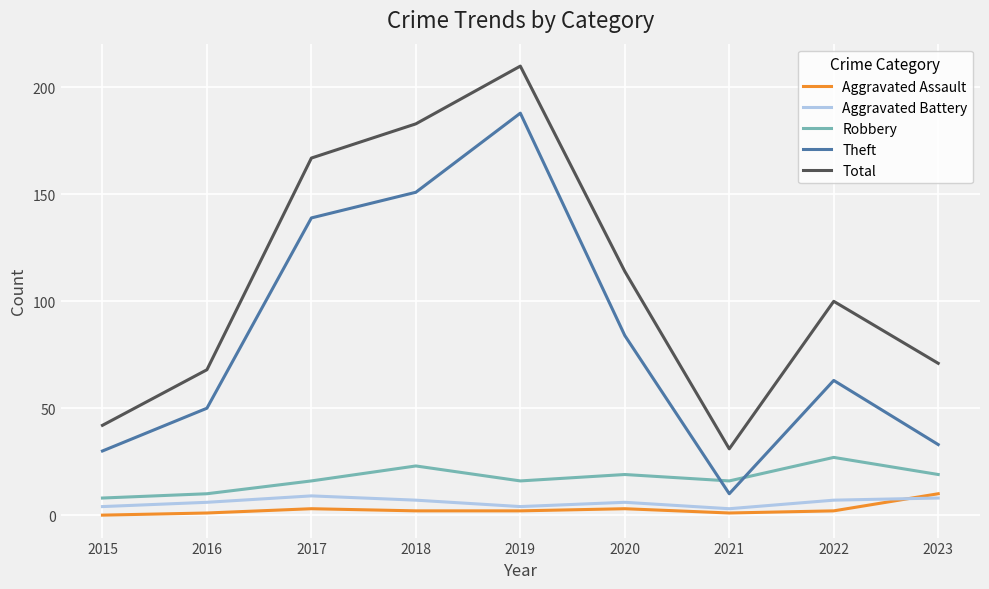

What is the difference between the highest and lowest values at 2021?

30